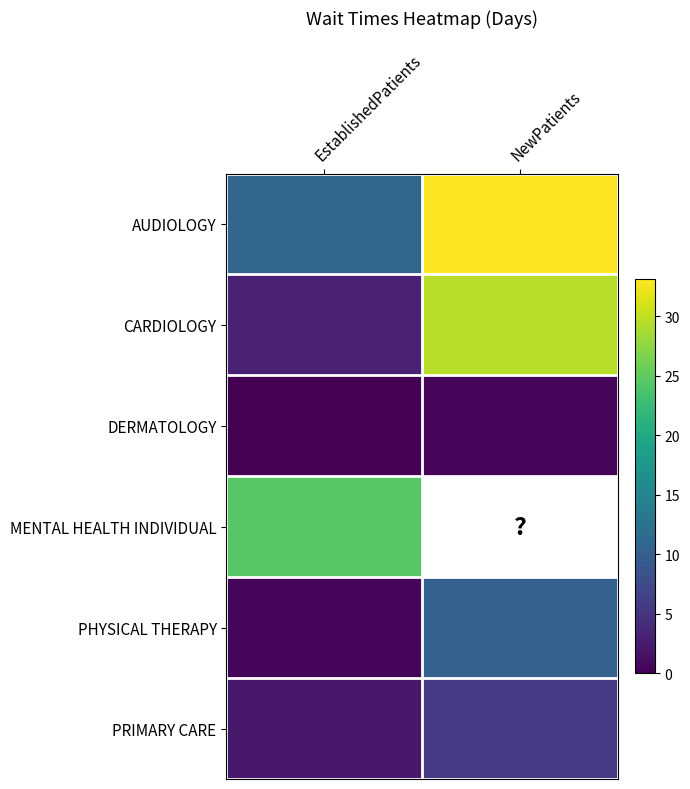

How many positive values does the MENTAL HEALTH INDIVIDUAL series have?

1